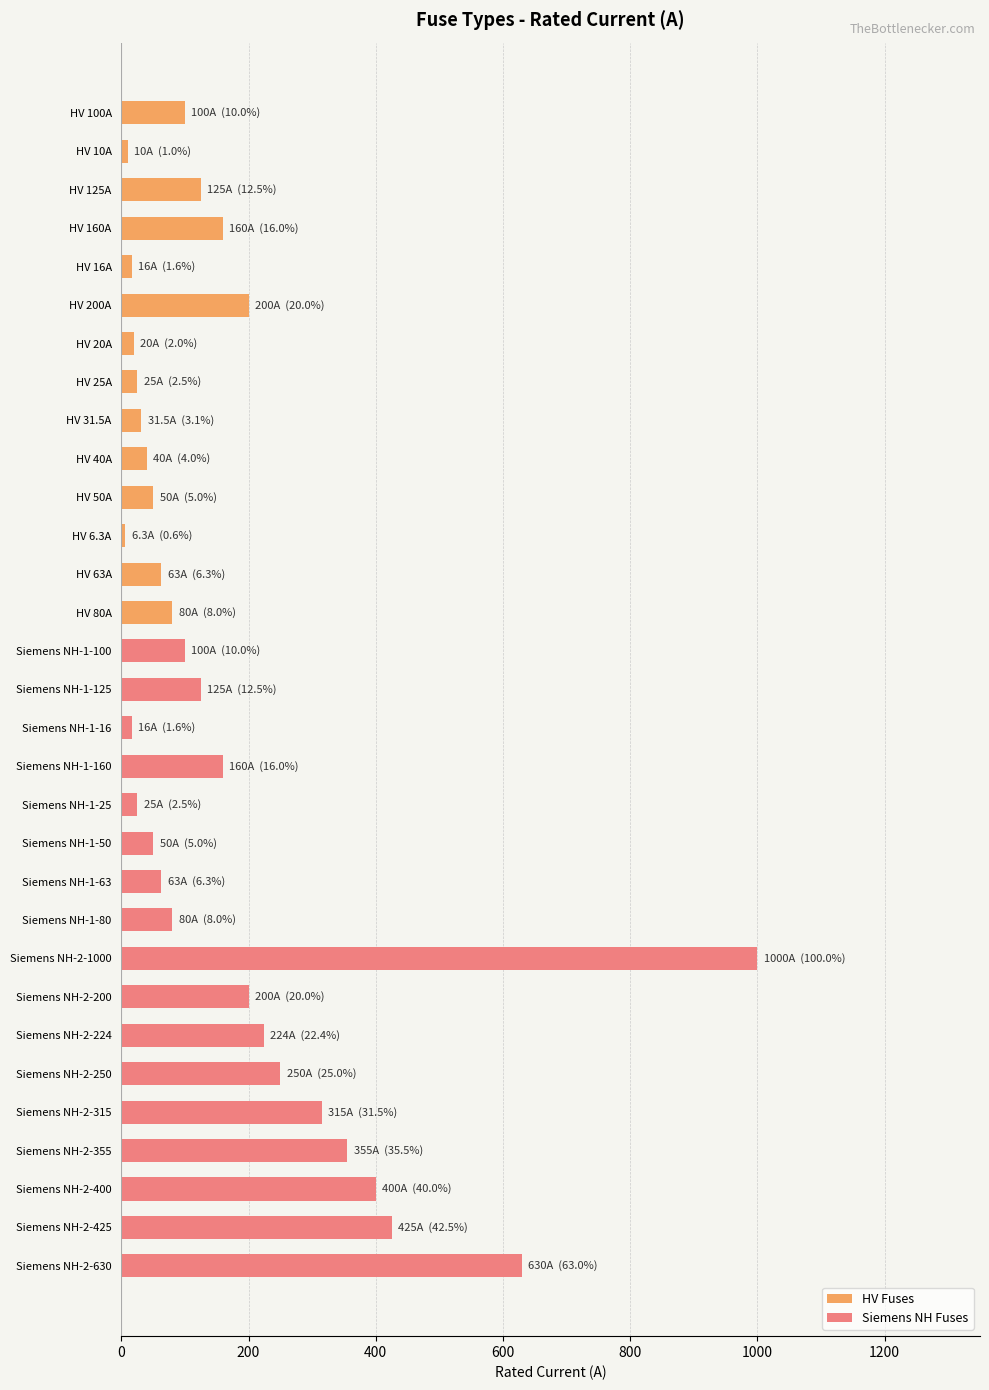

At which category does the chart reach its minimum across all series?

HV 6.3A